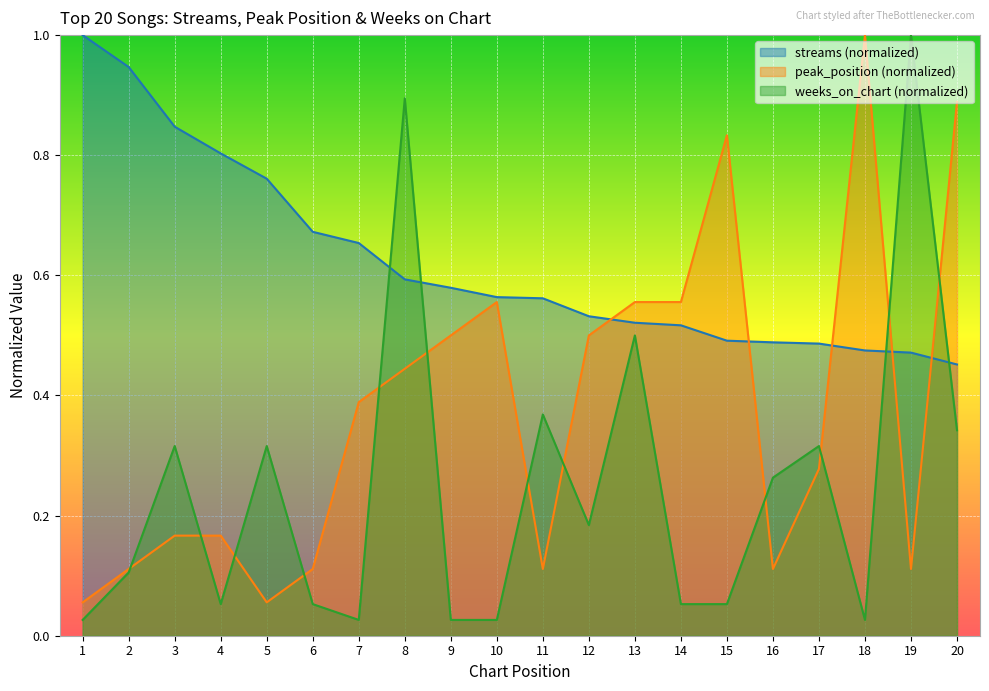

Rank the series by their average value, from highest to lowest.

streams (normalized), peak_position (normalized), weeks_on_chart (normalized)